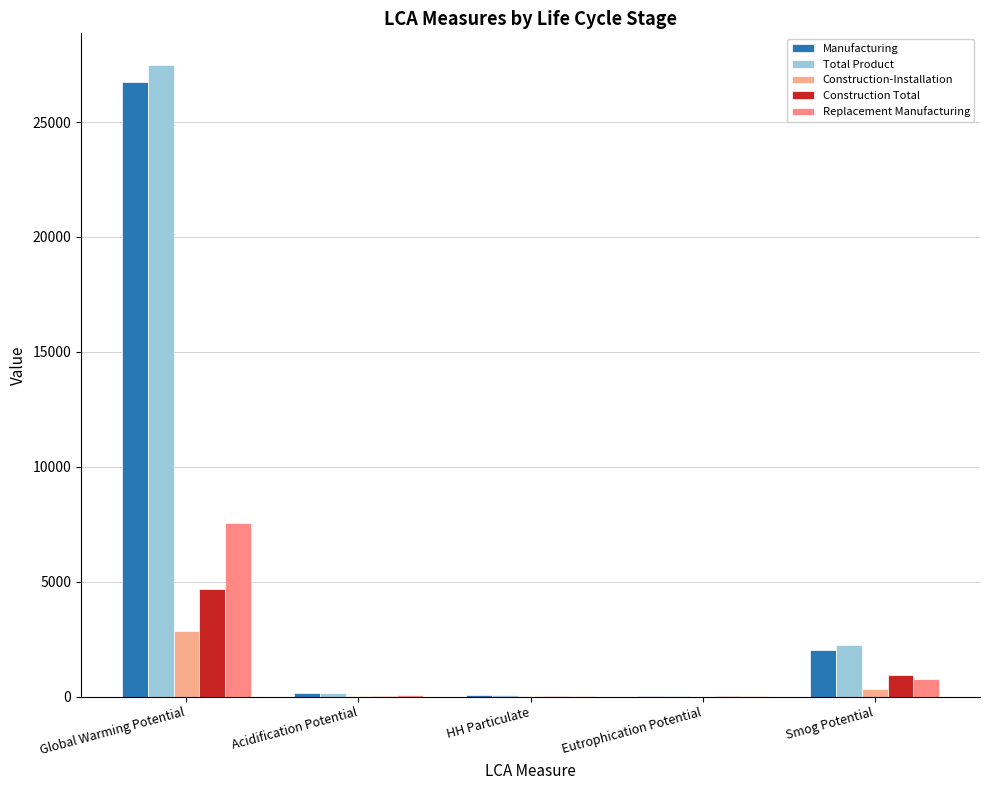

Are the bars horizontal?

No